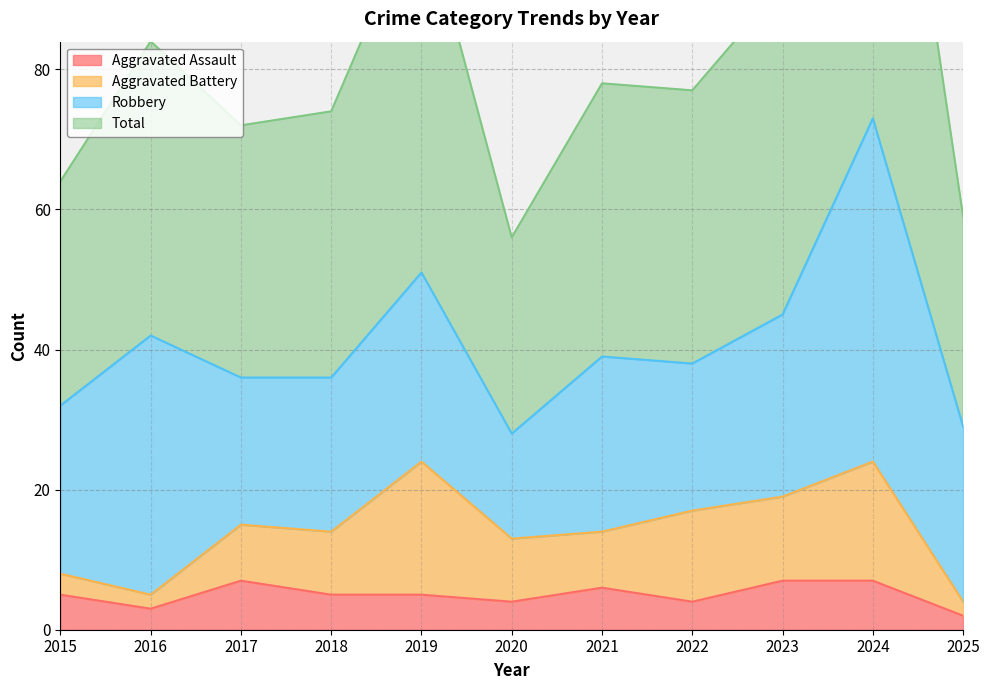

What is the difference between the highest and lowest values at 2018?

69